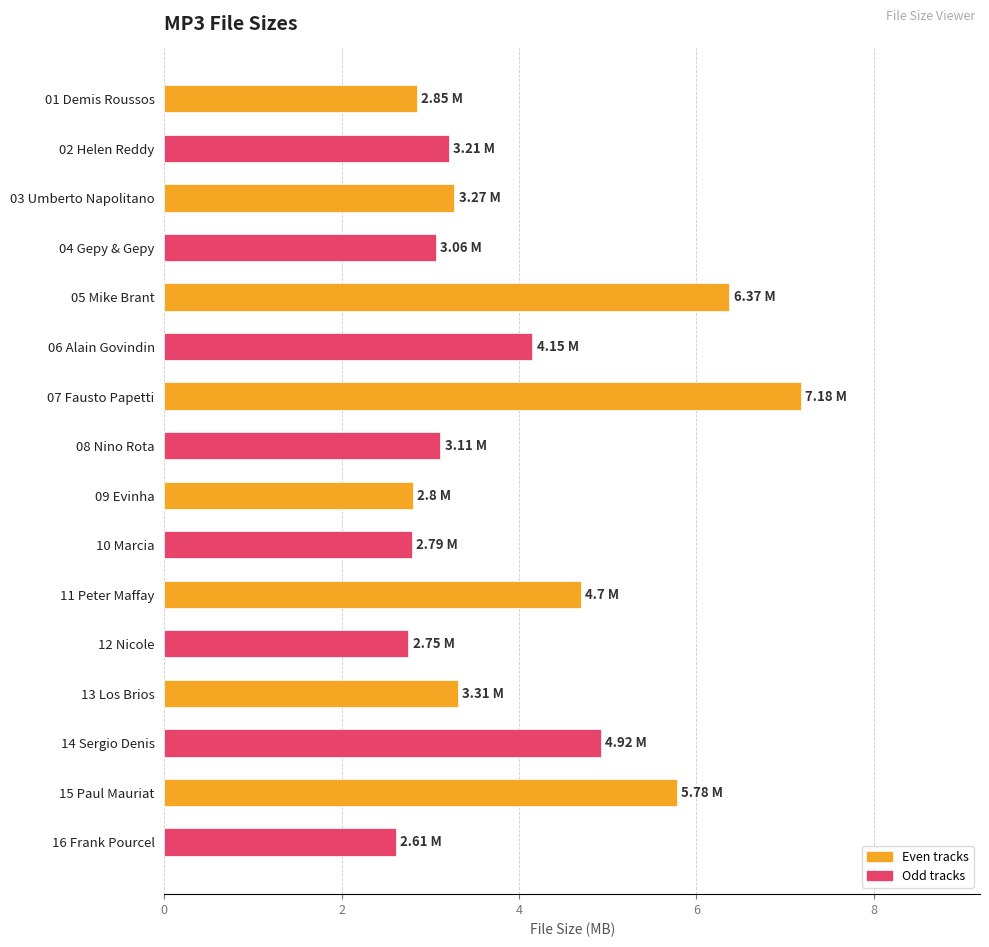

Approximately how many times larger is the value at 06 Alain Govindin compared to 11 Peter Maffay?

0.9